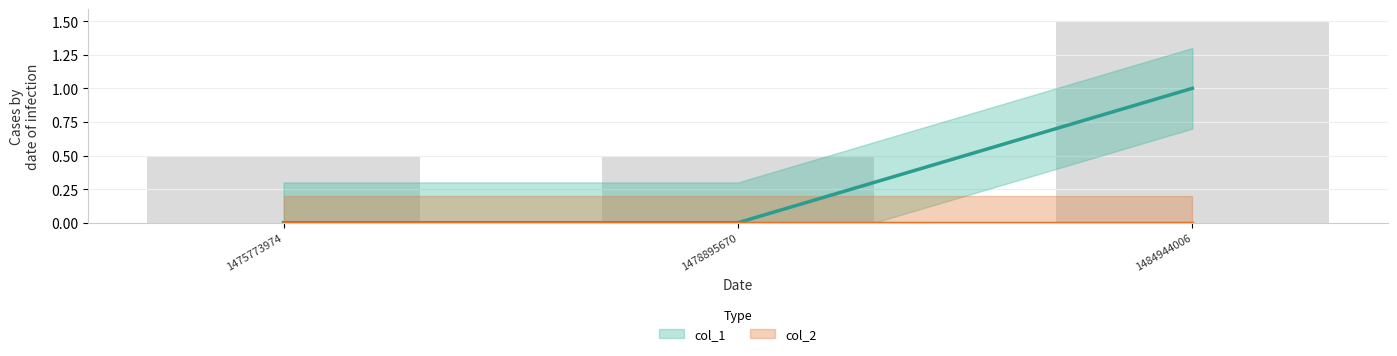

List the labels in order of value, largest first.

1484944006, 1475773974, 1478895670